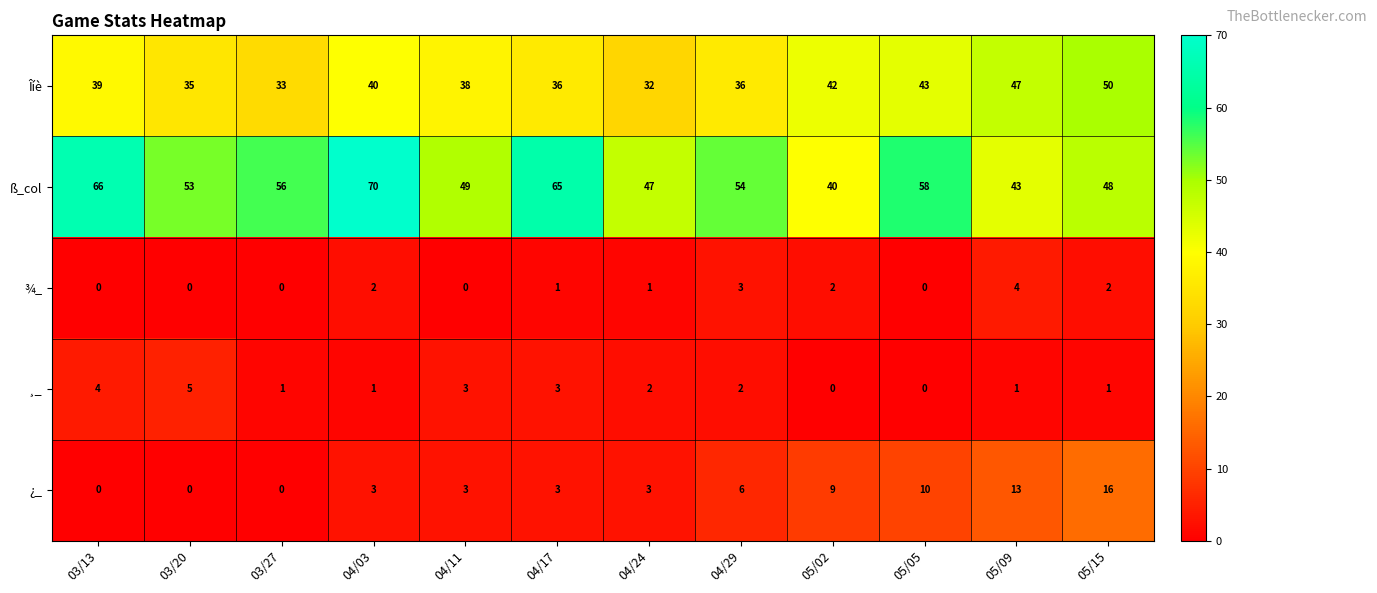

Count the number of data series in this chart.

5